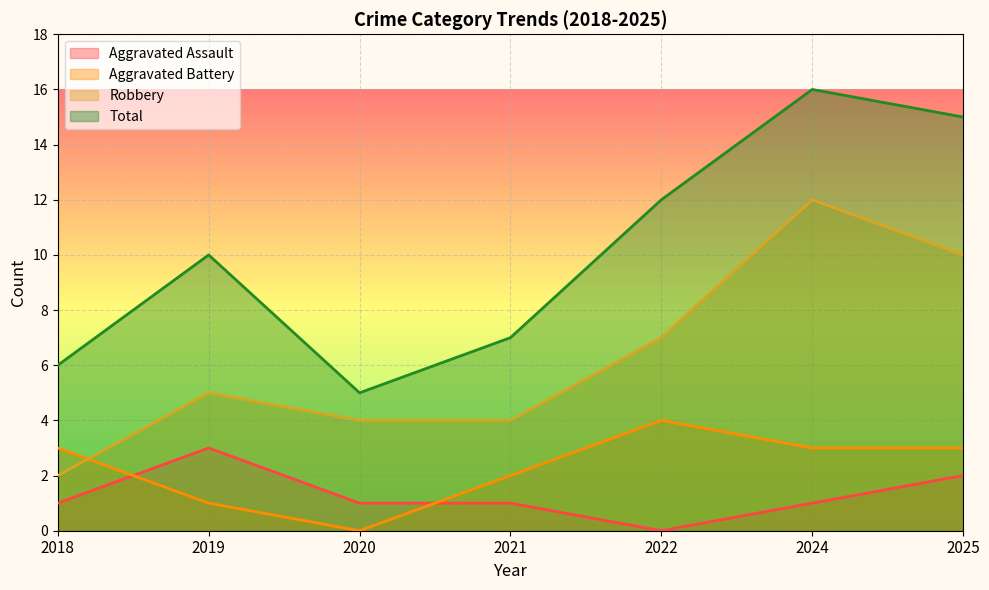

True or false: Total has a value of 8 at 2018.

False